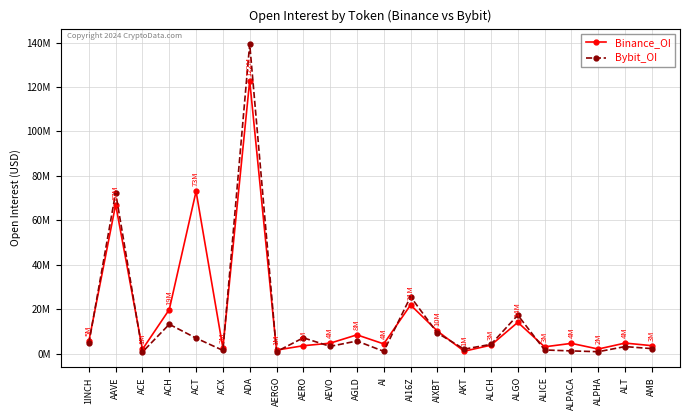

Does the chart have visible grid lines?

Yes